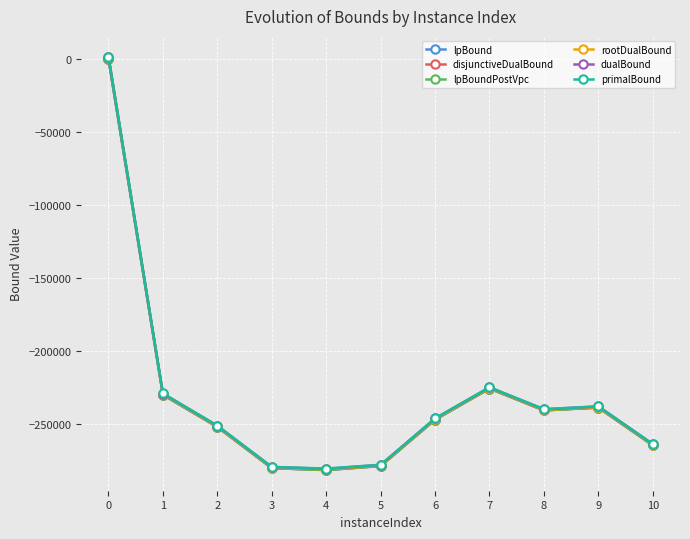

Read the primalBound value at 6.

-246399.0